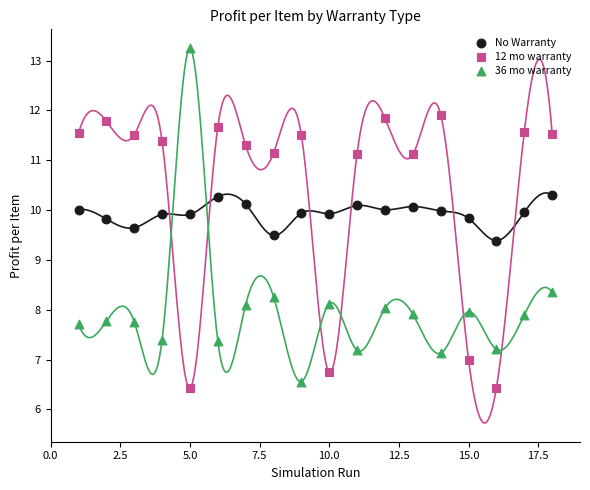

In the 36 mo warranty series, what Y value is closest to 9?

8.4